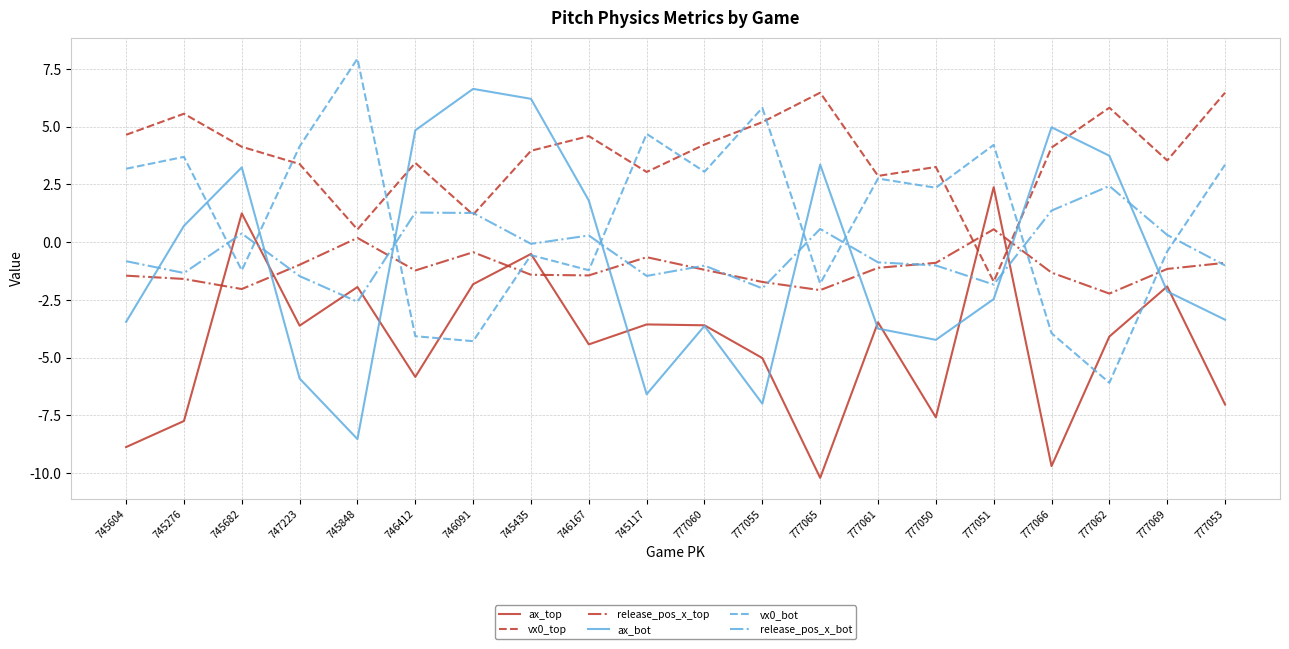

Which category has the lowest value in the ax_bot series?

745848